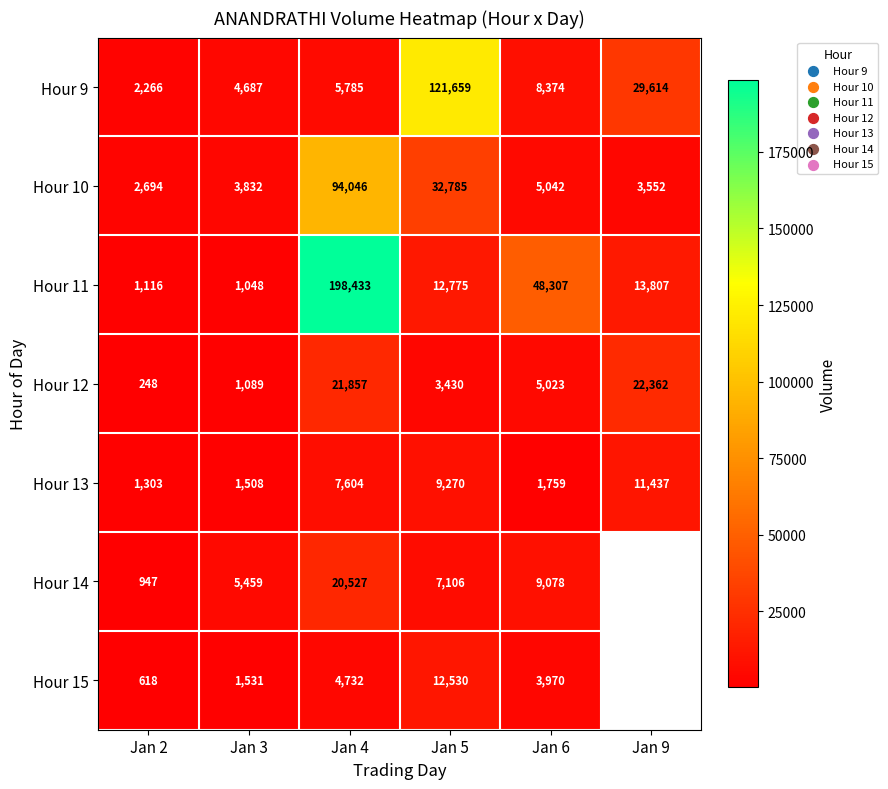

How many data points in Hour 12 are less than 5023?

3